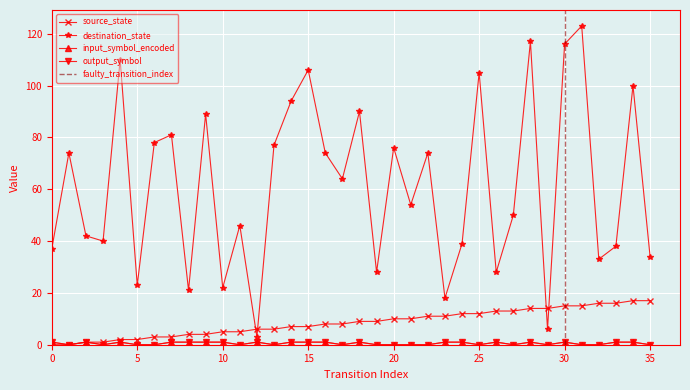

Rank the series at 25 from highest to lowest value.

destination_state, source_state, input_symbol_encoded, output_symbol